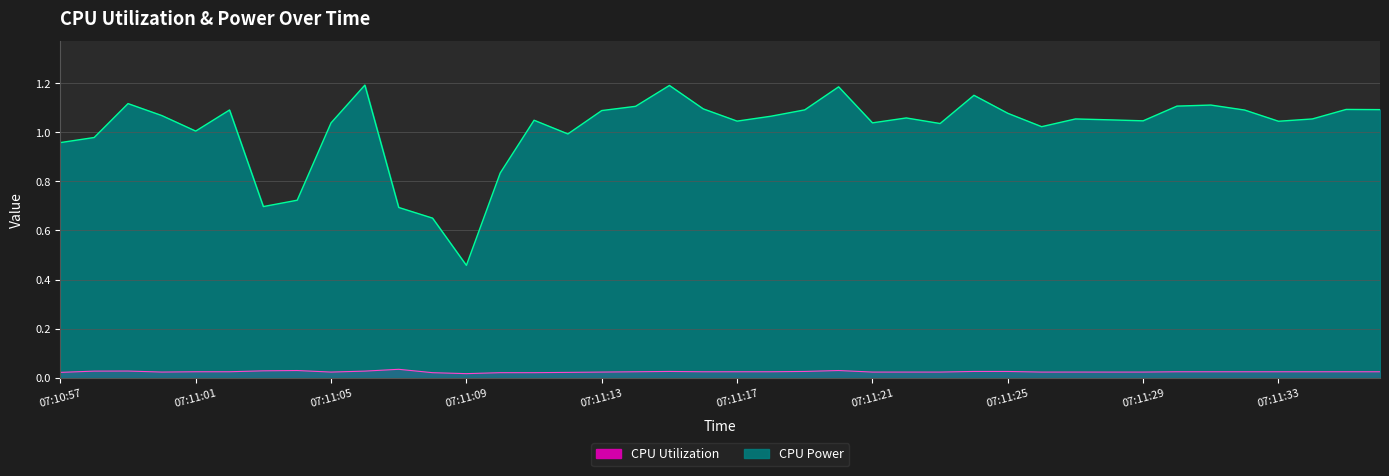

List the labels in order of CPU Power value, largest first.

07:11:06, 07:11:15, 07:11:20, 07:11:24, 07:10:59, 07:11:31, 07:11:30, 07:11:14, 07:11:16, 07:11:35, 07:11:36, 07:11:19, 07:11:02, 07:11:32, 07:11:13, 07:11:25, 07:11:00, 07:11:18, 07:11:22, 07:11:27, 07:11:34, 07:11:28, 07:11:11, 07:11:29, 07:11:17, 07:11:33, 07:11:21, 07:11:05, 07:11:23, 07:11:26, 07:11:01, 07:11:12, 07:10:58, 07:10:57, 07:11:10, 07:11:04, 07:11:03, 07:11:07, 07:11:08, 07:11:09